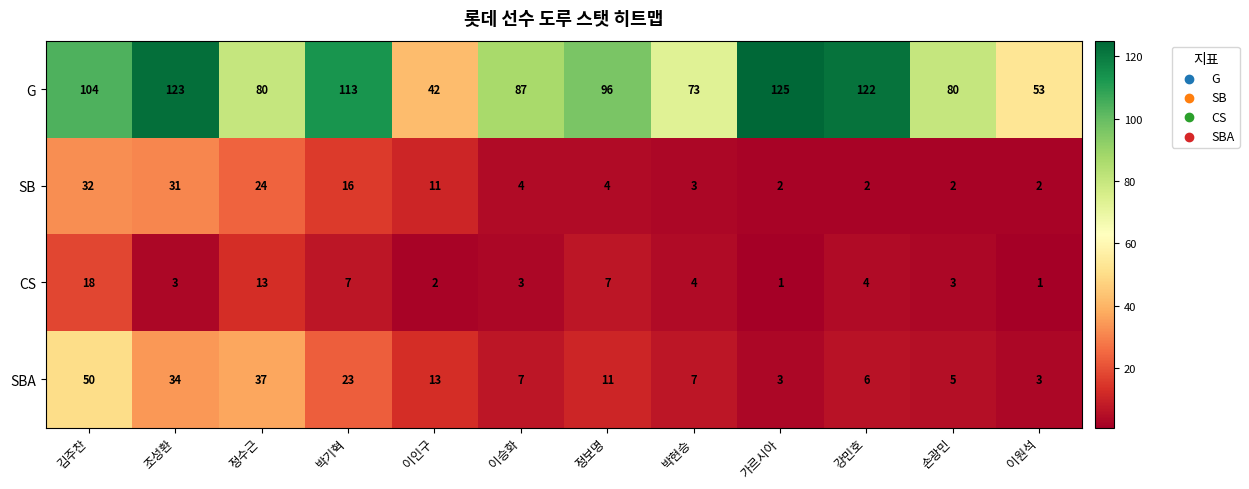

What is the minimum value shown in the chart?

1